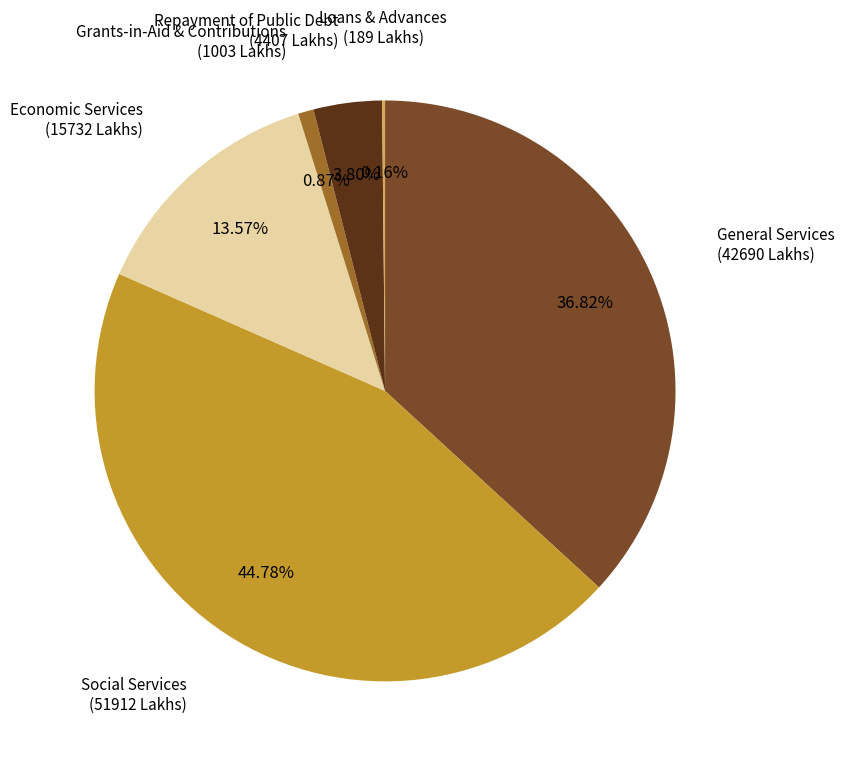

Does any single category account for the majority?

No